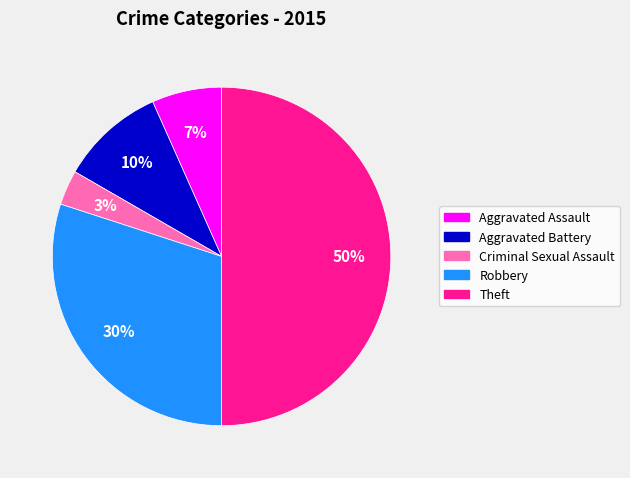

Which category has the biggest portion of the pie?

Theft